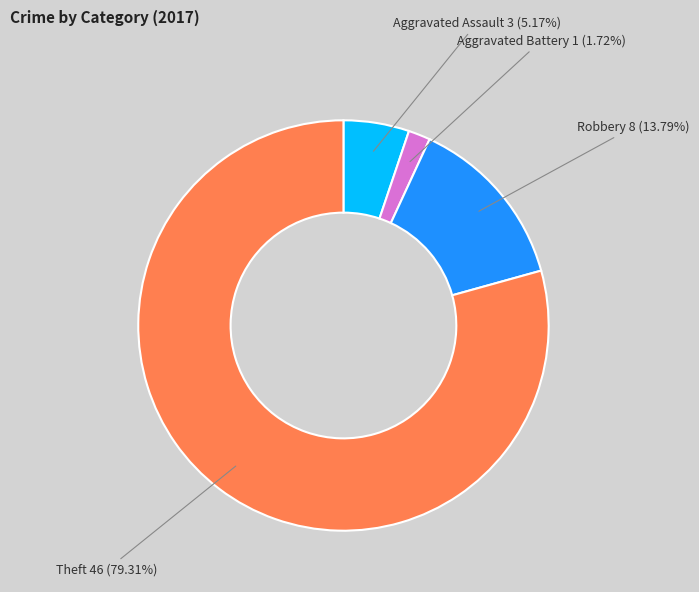

To the nearest percent, what is the average slice percentage?

25%